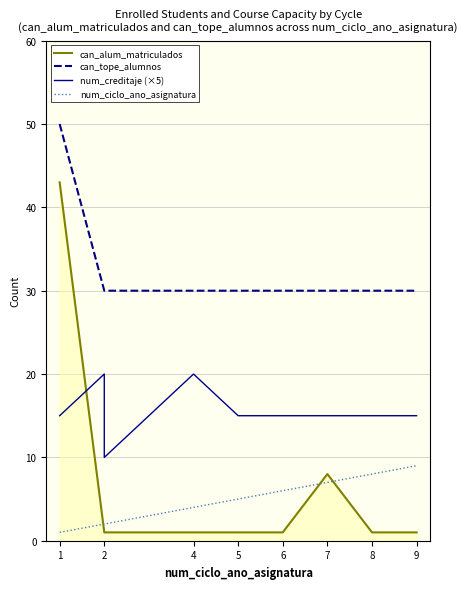

What are all the series names shown in the legend?

can_alum_matriculados, can_tope_alumnos, num_creditaje (×5), num_ciclo_ano_asignatura